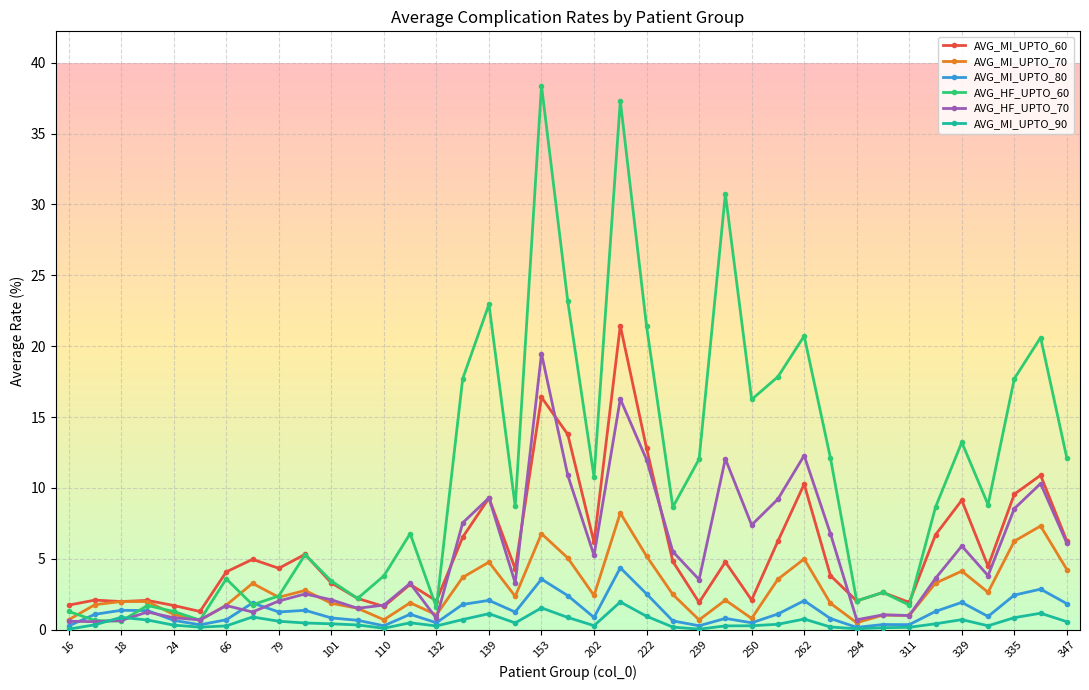

At how many categories does at least one series exceed 7?

21